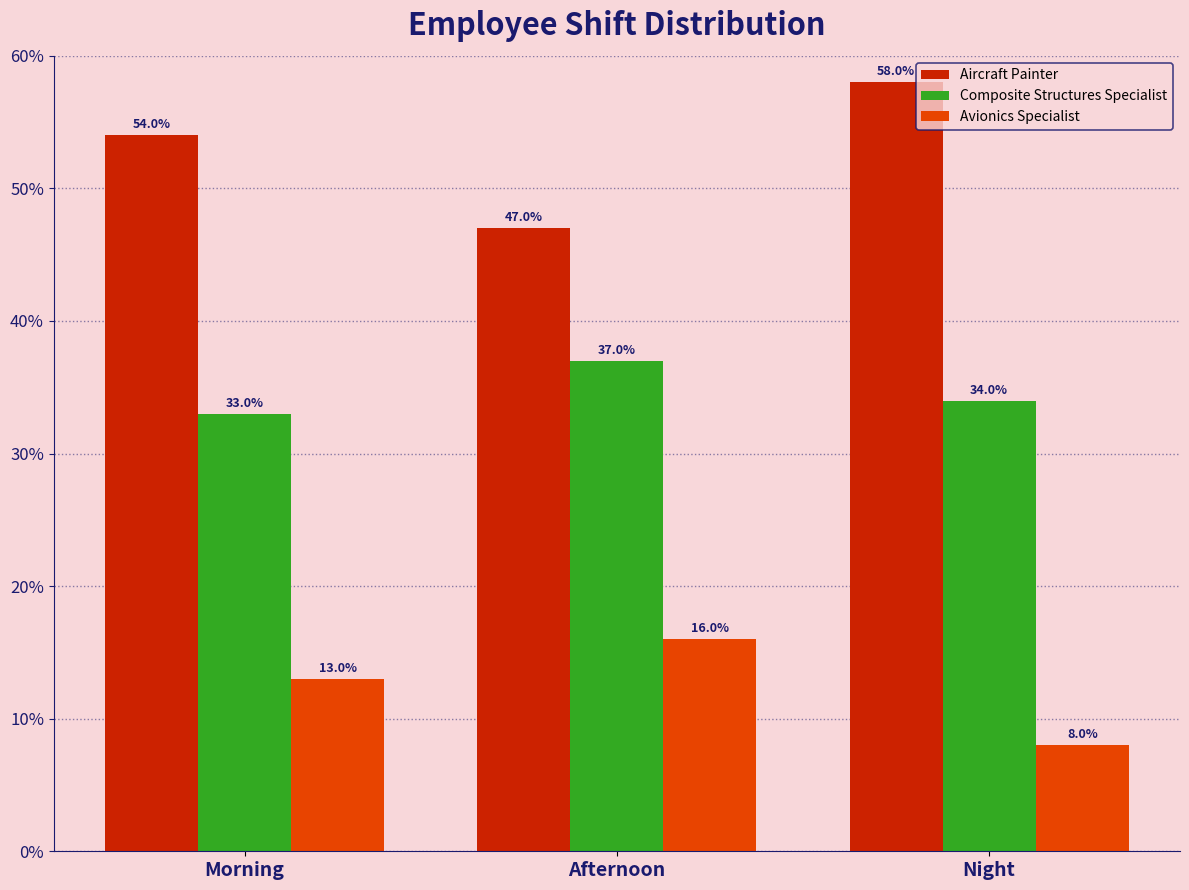

Between Afternoon and Night, which series saw the biggest shift?

Aircraft Painter